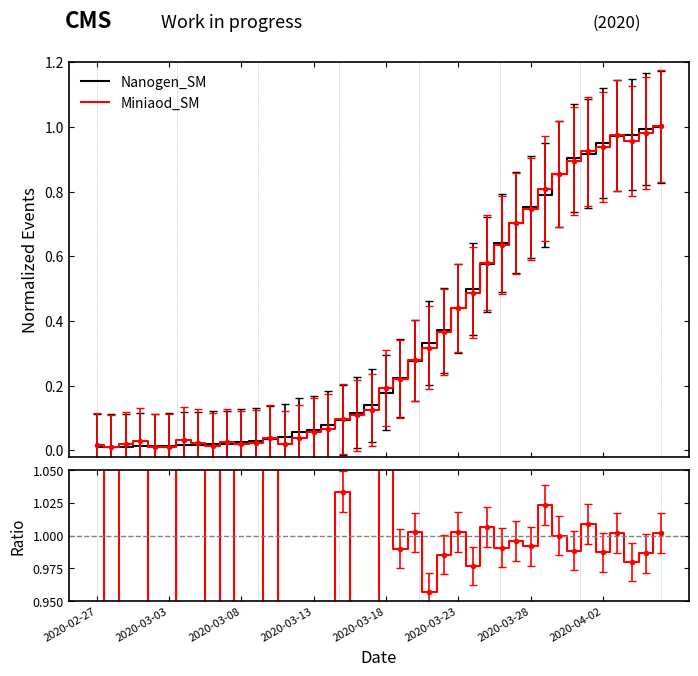

What is the sum of the Nanogen_SM values at 2020-03-03 and 36?

1.0